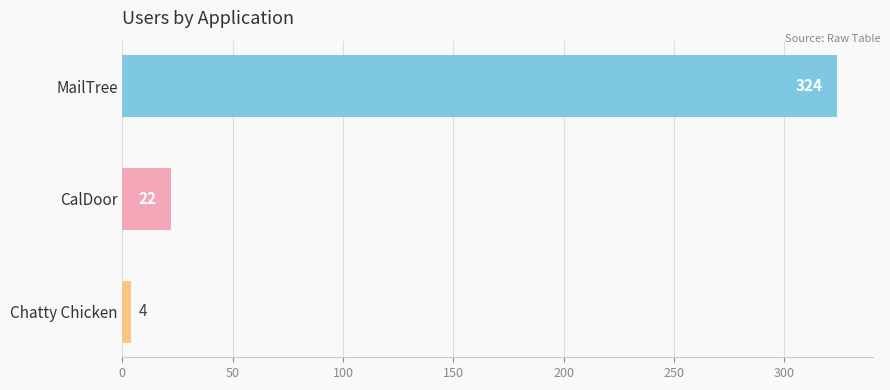

Reading bottom to top, transcribe all the data shown in this chart.

4	22	324